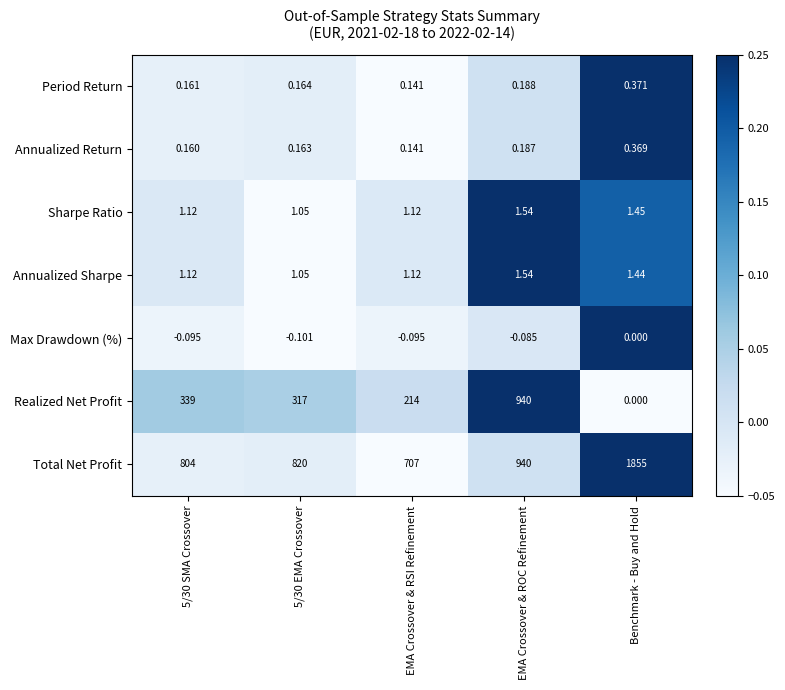

Is the value of Max Drawdown (%) at Benchmark - Buy and Hold greater than the value of Period Return at 5/30 EMA Crossover?

No